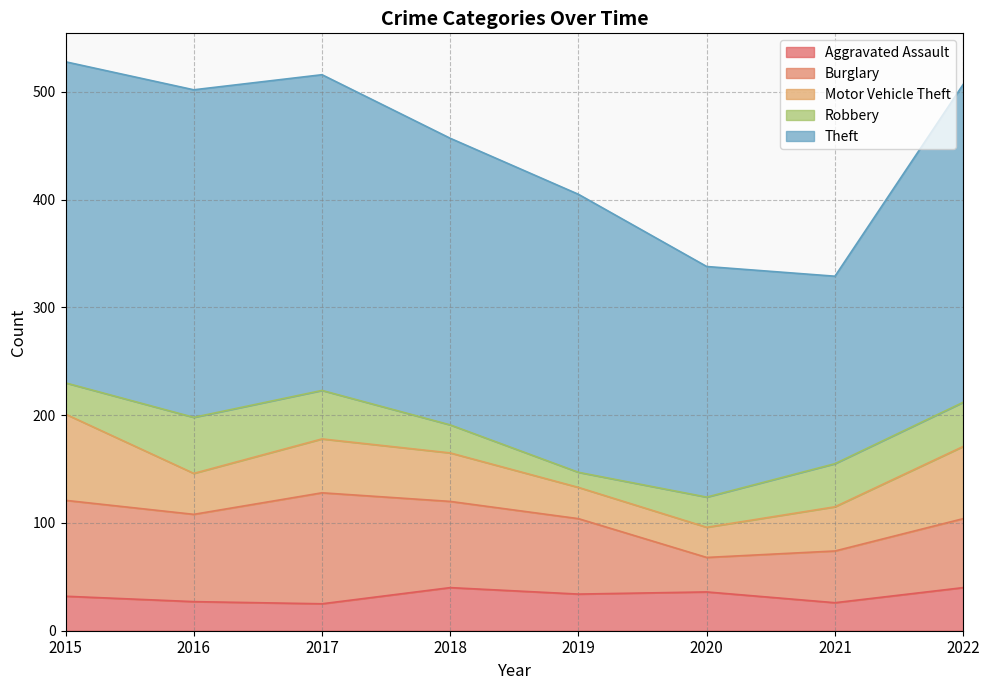

What are all the series names shown in the legend?

Aggravated Assault, Burglary, Motor Vehicle Theft, Robbery, Theft